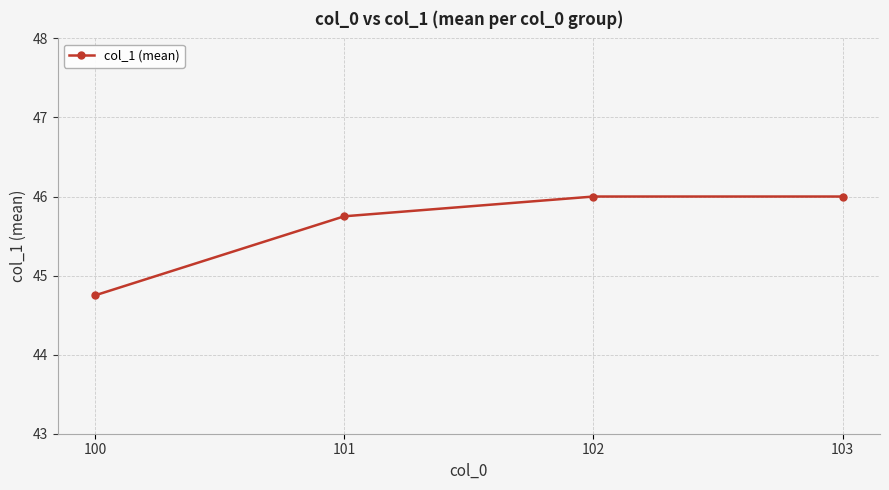

What is the ratio of the value at 102 to the value at 103?

1.0